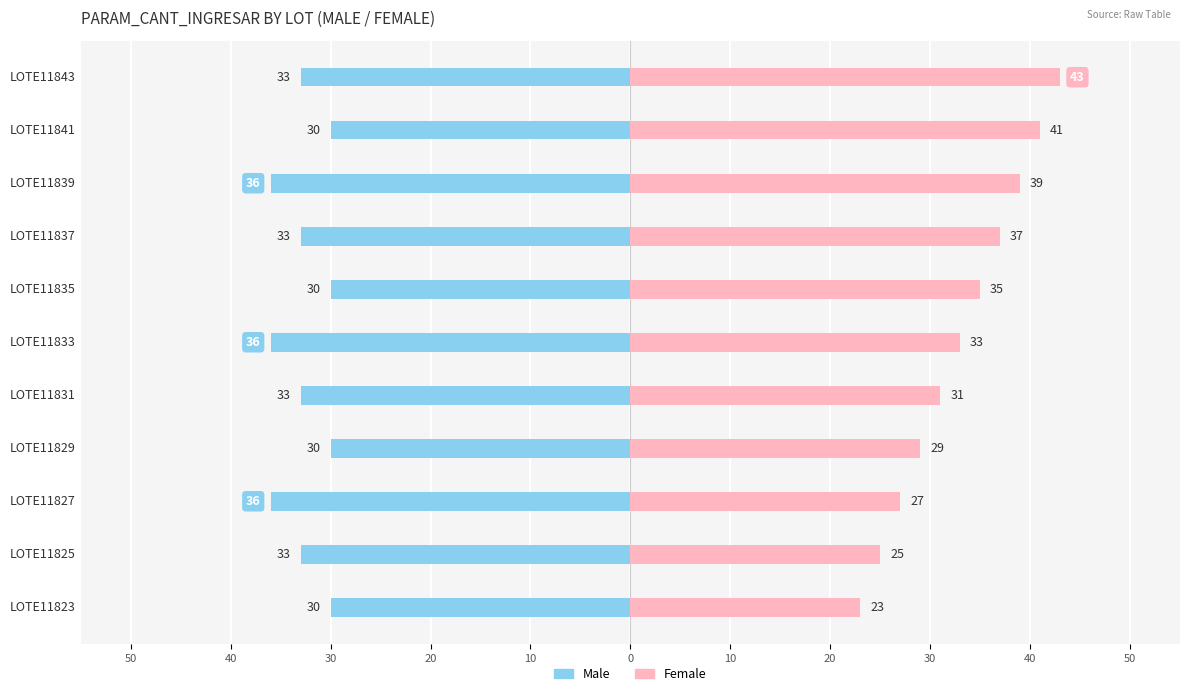

Are the bars horizontal?

Yes